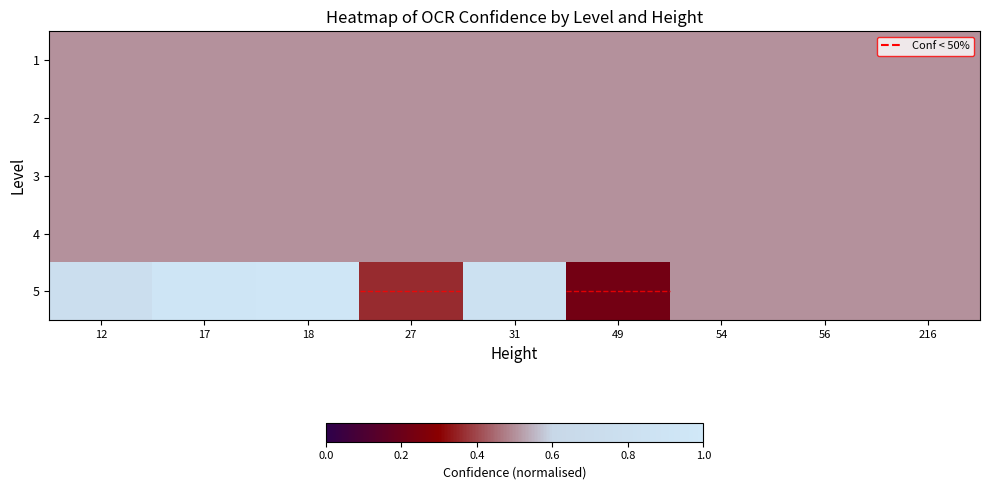

At which category is the sum across all series the highest?

18